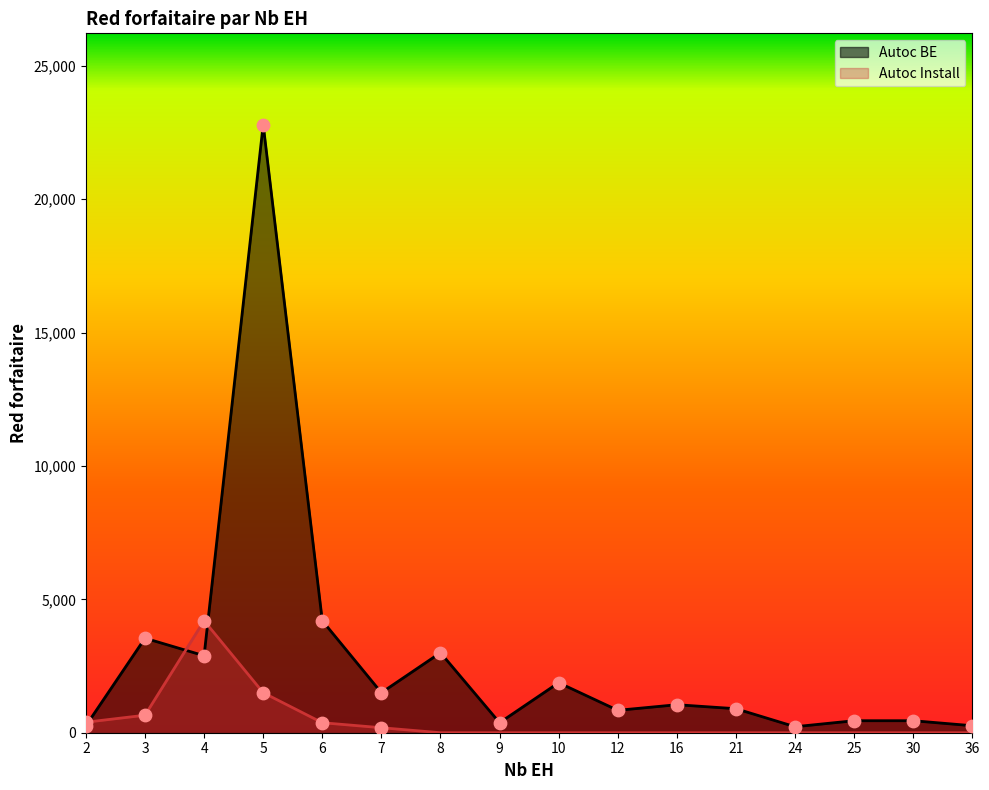

Which series has the largest Y range (max minus min)?

Autoc BE